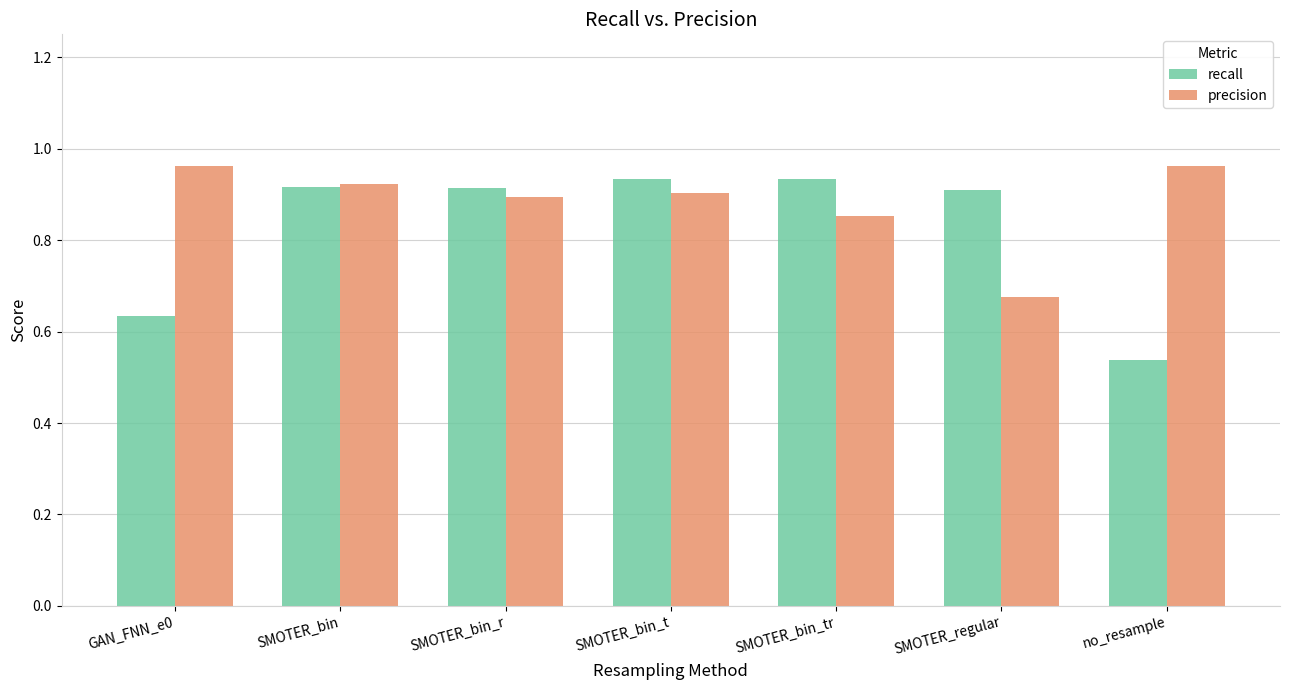

Which series has the widest spread of values?

recall